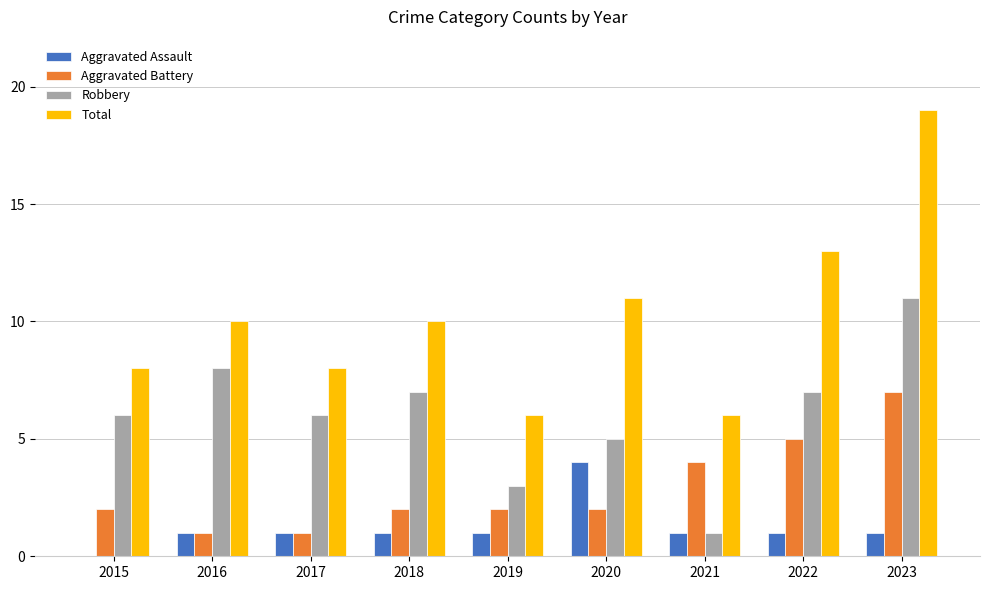

How many distinct data groups are displayed?

4